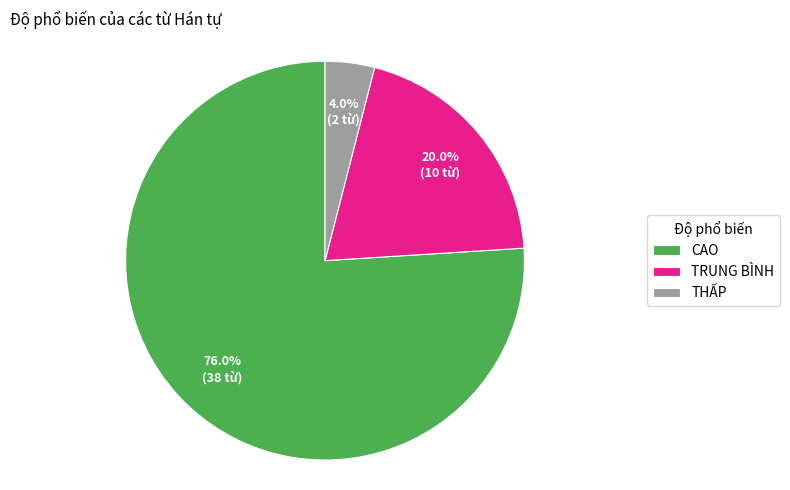

Is it true that TRUNG BÌNH is 20% of the pie?

True